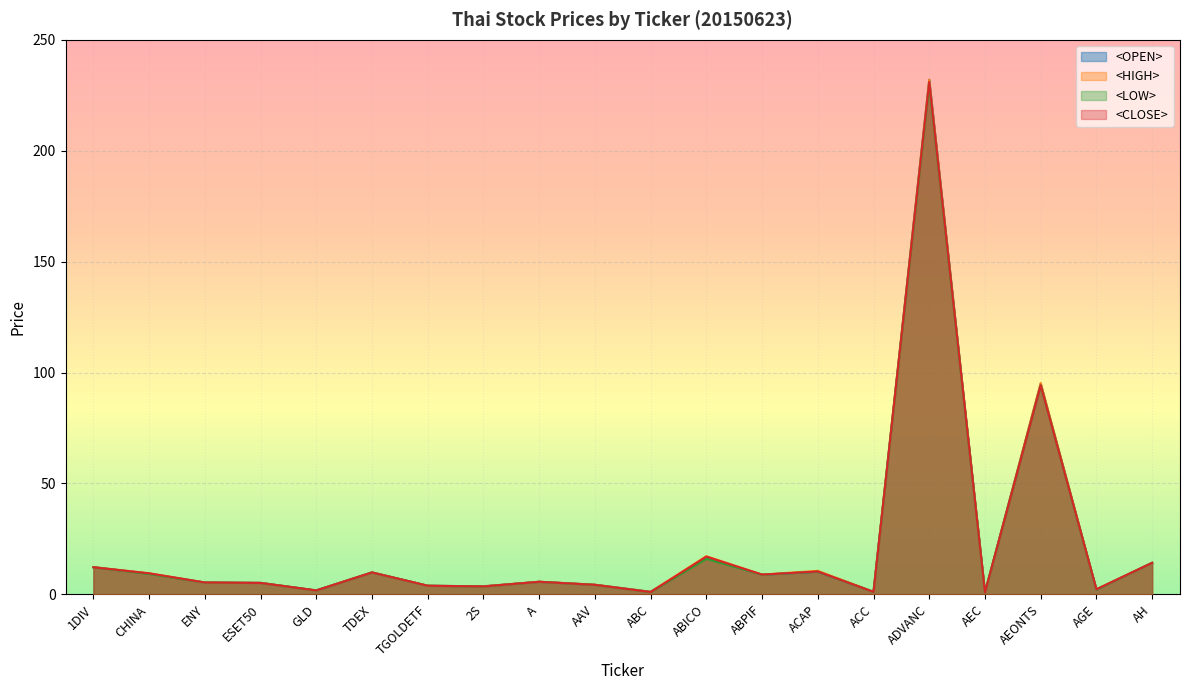

The value of <CLOSE> at ACAP is 10.3. True or false?

True